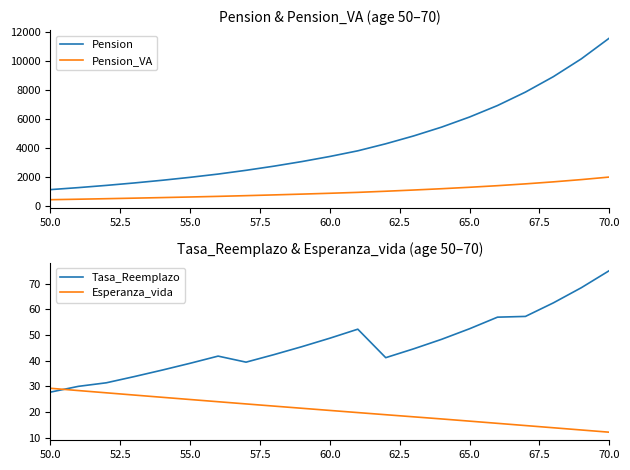

True or false: Pension and Tasa_Reemplazo cross at least once.

False